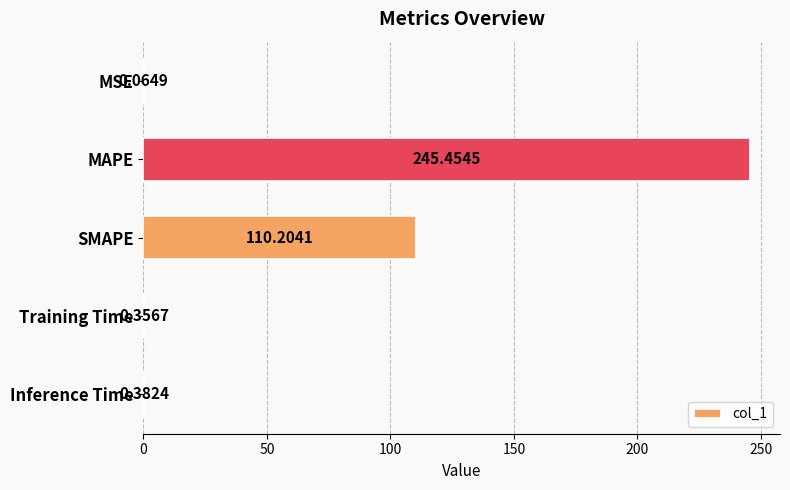

At which label is the value closest to 122?

SMAPE